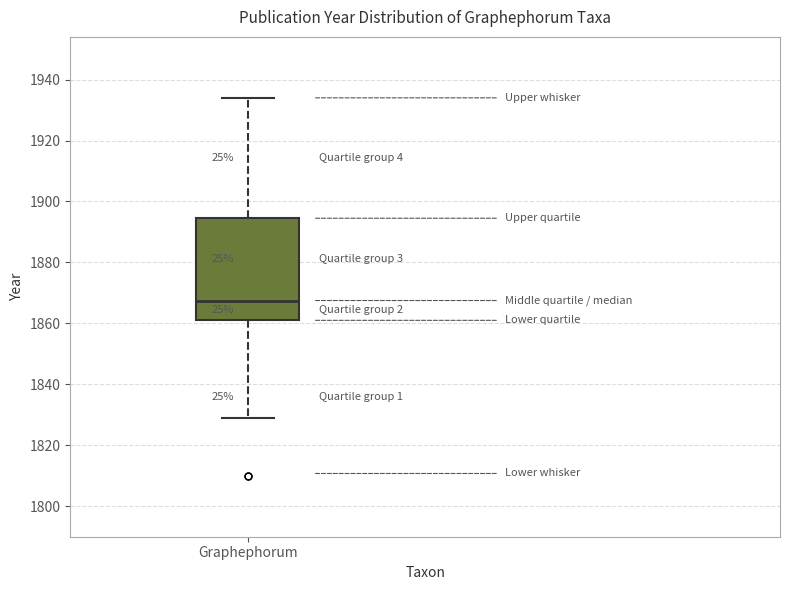

Where is the lower edge of the box for Graphephorum on the y-axis? The values are not printed on the chart, so give them approximately, as read against the axis.

1862